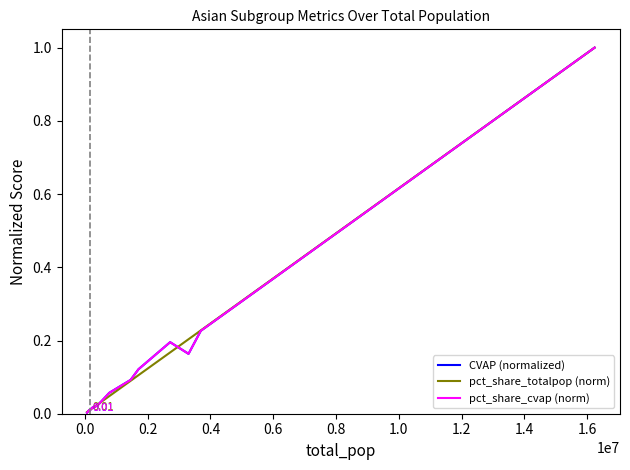

Does the chart have visible grid lines?

No